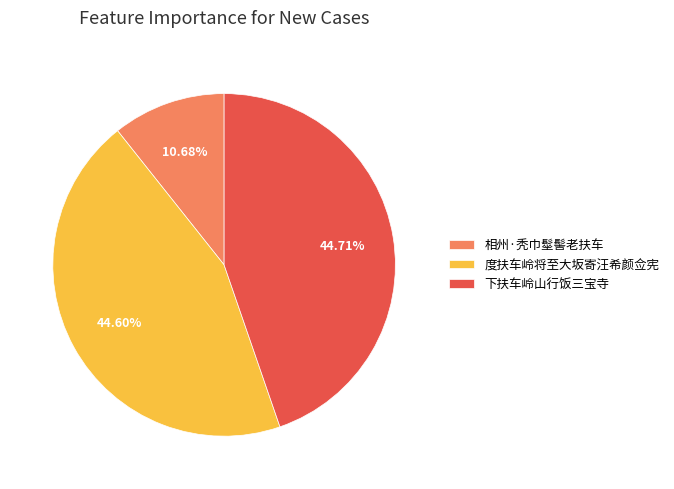

To the nearest percent, what is the difference between the largest and smallest slice percentages?

34%